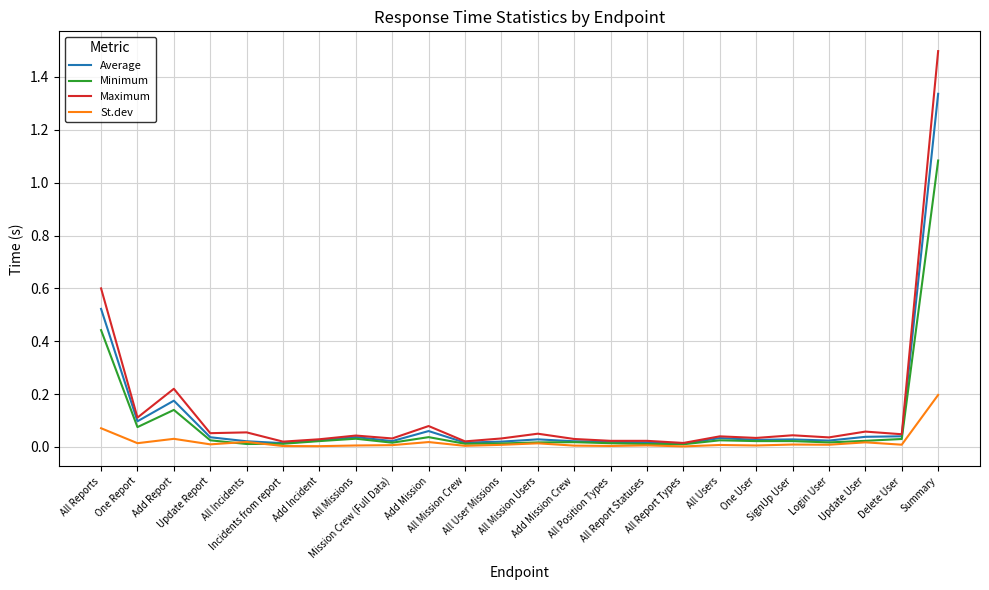

At which label does Maximum reach its peak?

Summary